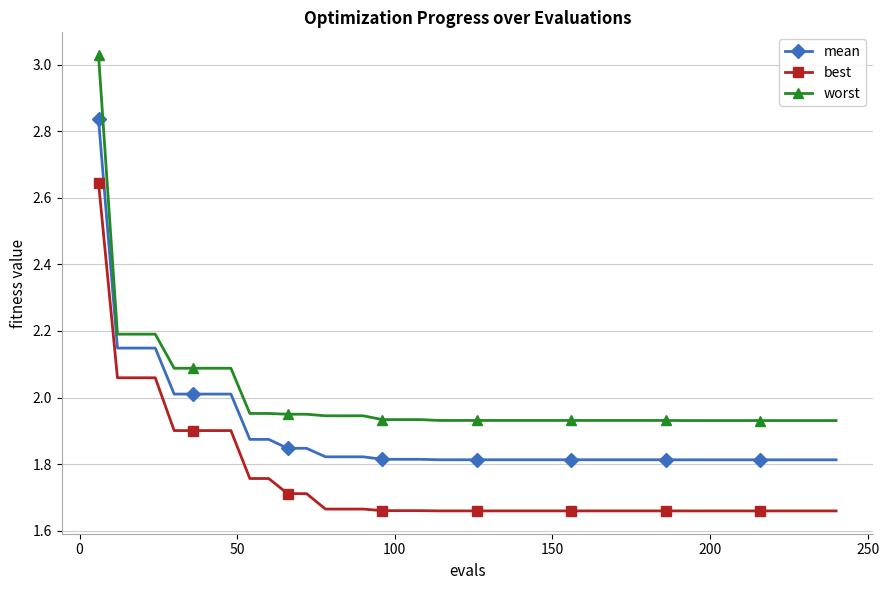

What is the difference between the maximum and minimum values in the worst series?

1.1